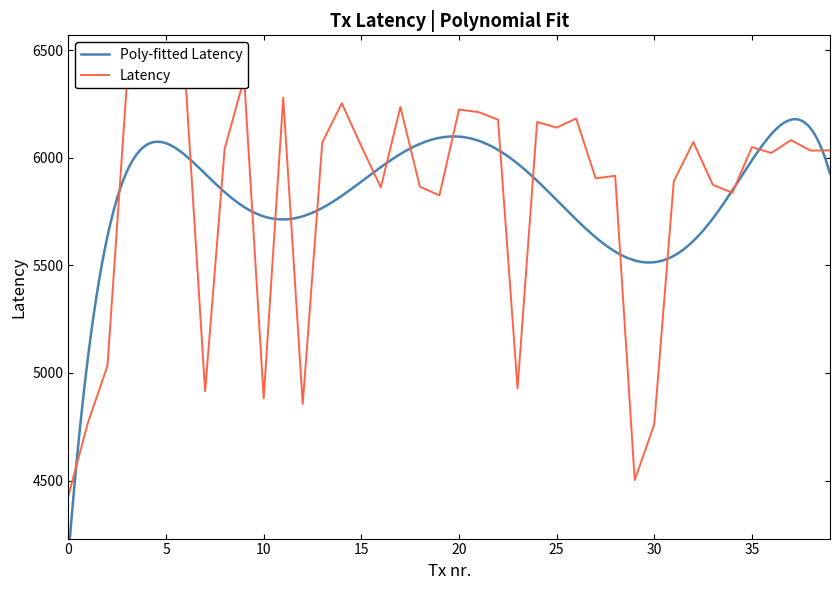

What is the maximum value shown in the chart?

6370